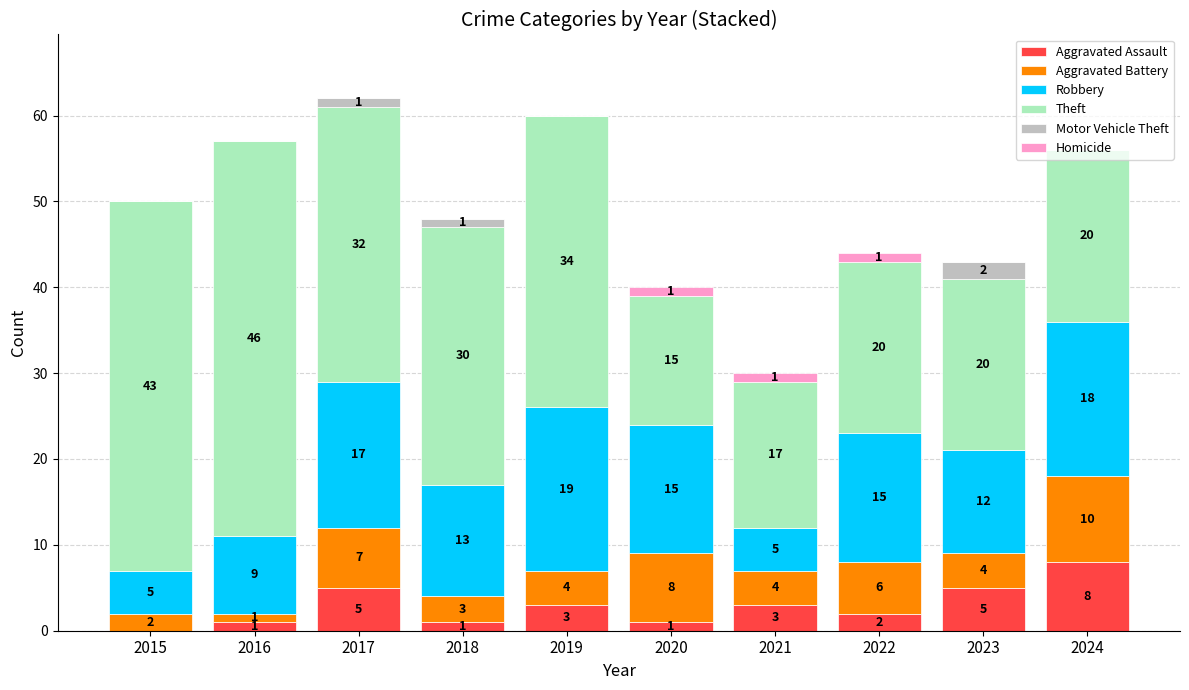

What is the sum of the Aggravated Assault values at 2019 and 2021?

6